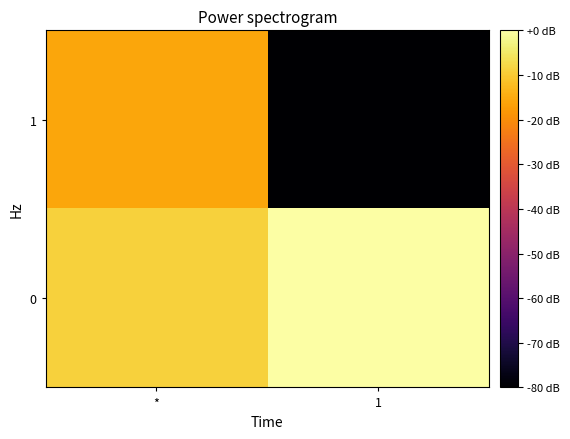

Which has a higher value, * or 1?

1